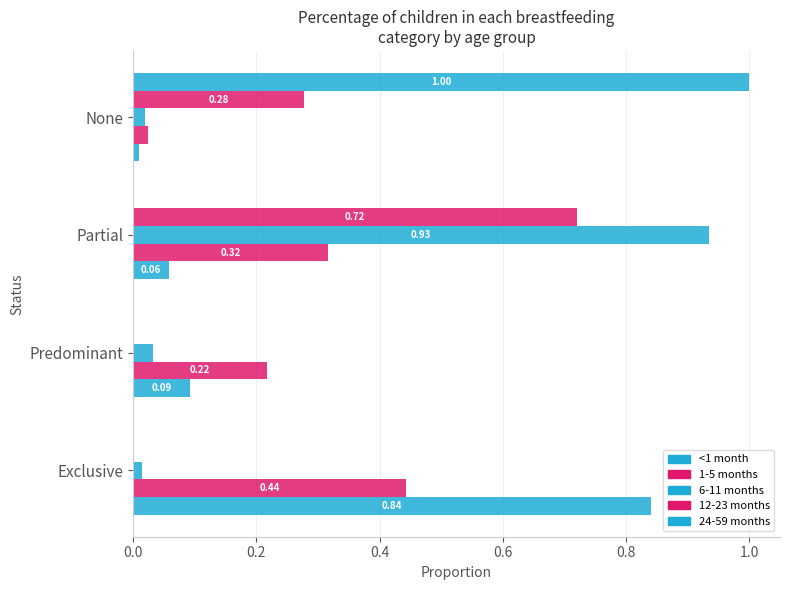

Reading left to right, extract all data points from this chart.

<1 month: 0.8	0.1	0.1	0.0
1-5 months: 0.4	0.2	0.3	0.0
6-11 months: 0.0	0.0	0.9	0.0
12-23 months: 0.0	0.0	0.7	0.3
24-59 months: 0.0	0.0	0.0	1.0